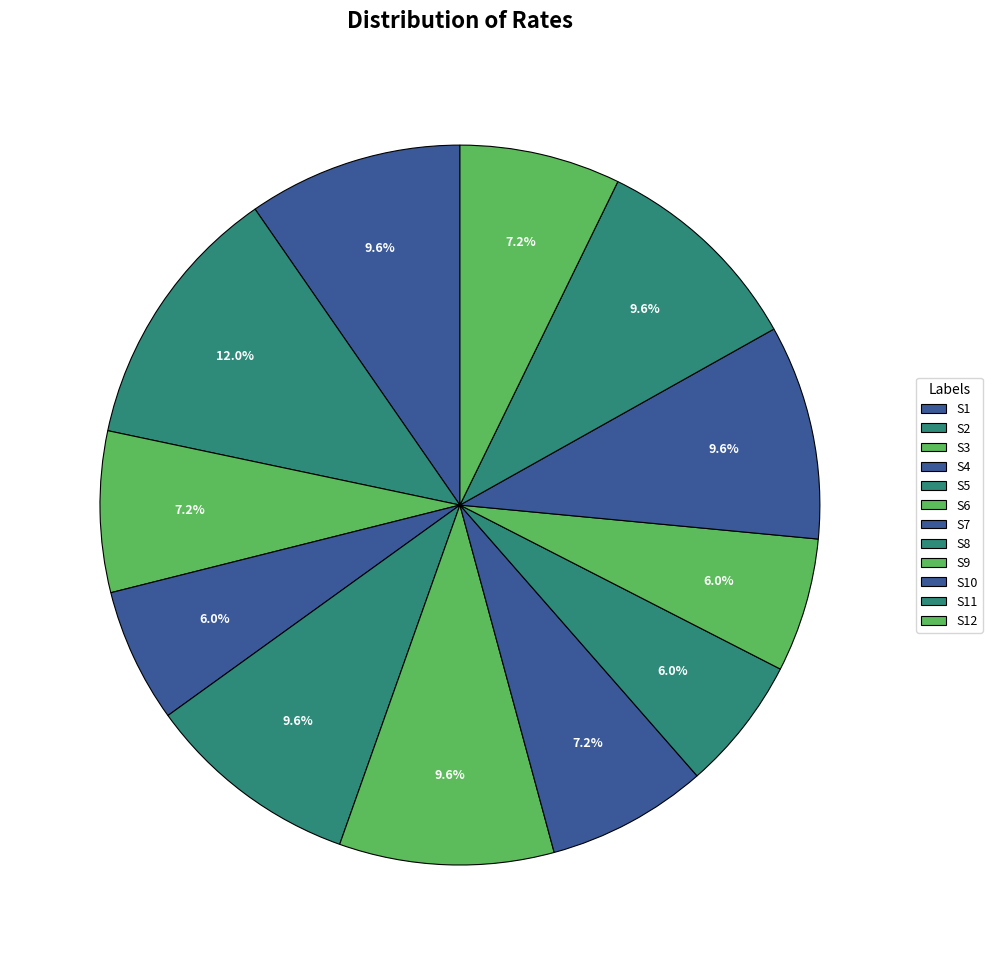

To the nearest percent, what is the difference between the largest and smallest slice percentages?

6%